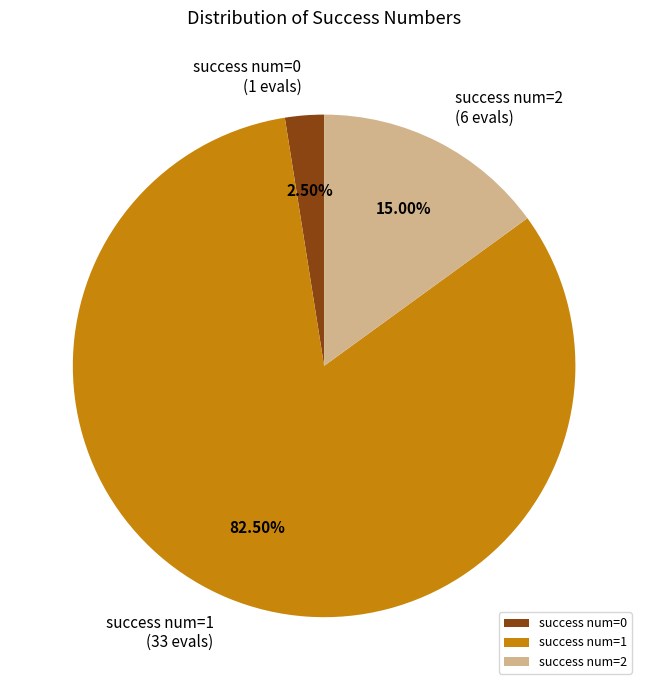

Which has a higher value, success num=0 or success num=2?

success num=2